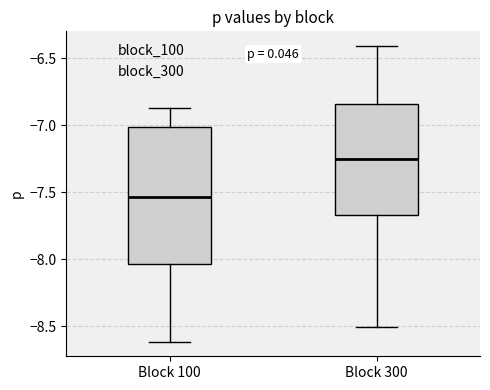

Comparing the boxes themselves (not the whiskers), which one is the tallest?

Block 100